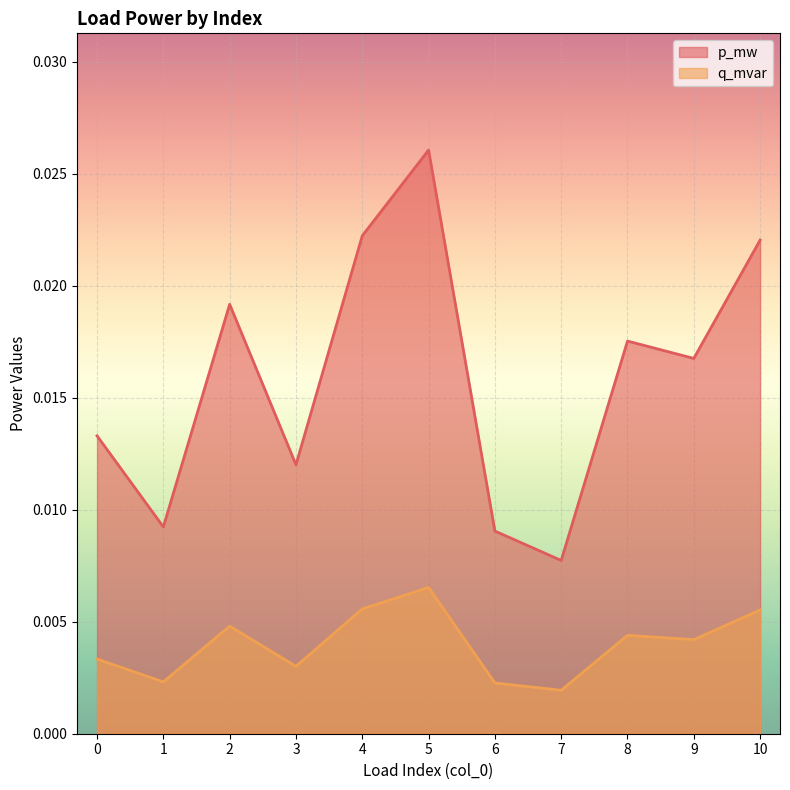

True or false: p_mw and q_mvar intersect in this chart.

False